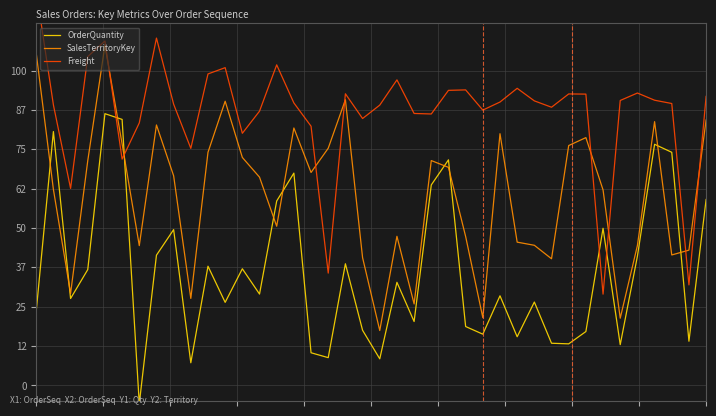

Between which two adjacent categories do OrderQuantity and Freight first intersect?

4 and 5